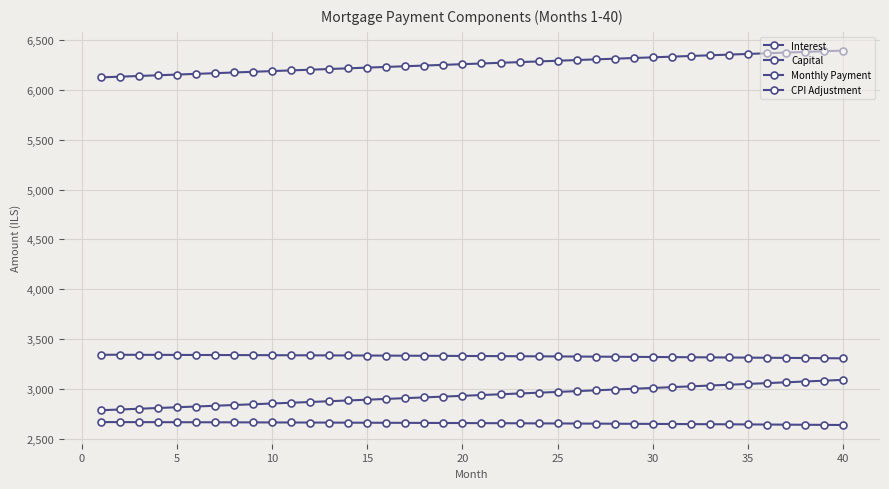

Reading right to left, list all the values displayed in this chart.

Interest: 3306.3	3307.8	3309.2	3310.7	3312.0	3313.4	3314.7	3316.0	3317.3	3318.5	3319.7	3320.9	3322.0	3323.2	3324.2	3325.3	3326.3	3327.3	3328.3	3329.2	3330.1	3331.0	3331.9	3332.7	3333.5	3334.3	3335.0	3335.7	3336.4	3337.1	3337.7	3338.3	3338.9	3339.5	3340.0	3340.5	3341.0	3341.4	3341.8	3342.2
Capital: 3090.0	3081.8	3073.6	3065.4	3057.3	3049.1	3041.0	3032.9	3024.9	3016.8	3008.8	3000.8	2992.8	2984.9	2976.9	2969.0	2961.1	2953.2	2945.4	2937.6	2929.7	2921.9	2914.2	2906.4	2898.7	2891.0	2883.3	2875.6	2868.0	2860.4	2852.7	2845.2	2837.6	2830.0	2822.5	2815.0	2807.5	2800.1	2792.6	2785.2
Monthly Payment: 6396.3	6389.6	6382.8	6376.1	6369.3	6362.5	6355.8	6349.0	6342.2	6335.4	6328.5	6321.7	6314.9	6308.0	6301.2	6294.3	6287.4	6280.6	6273.7	6266.8	6259.9	6253.0	6246.1	6239.1	6232.2	6225.3	6218.3	6211.4	6204.4	6197.4	6190.5	6183.5	6176.5	6169.5	6162.5	6155.5	6148.5	6141.5	6134.4	6127.4
CPI Adjustment: 2636.8	2638.0	2639.2	2640.4	2641.5	2642.6	2643.7	2644.7	2645.8	2646.8	2647.8	2648.7	2649.6	2650.6	2651.5	2652.3	2653.2	2654.0	2654.8	2655.5	2656.3	2657.0	2657.7	2658.4	2659.1	2659.7	2660.3	2660.9	2661.5	2662.0	2662.6	2663.1	2663.6	2664.0	2664.5	2664.9	2665.3	2665.7	2666.0	2666.4